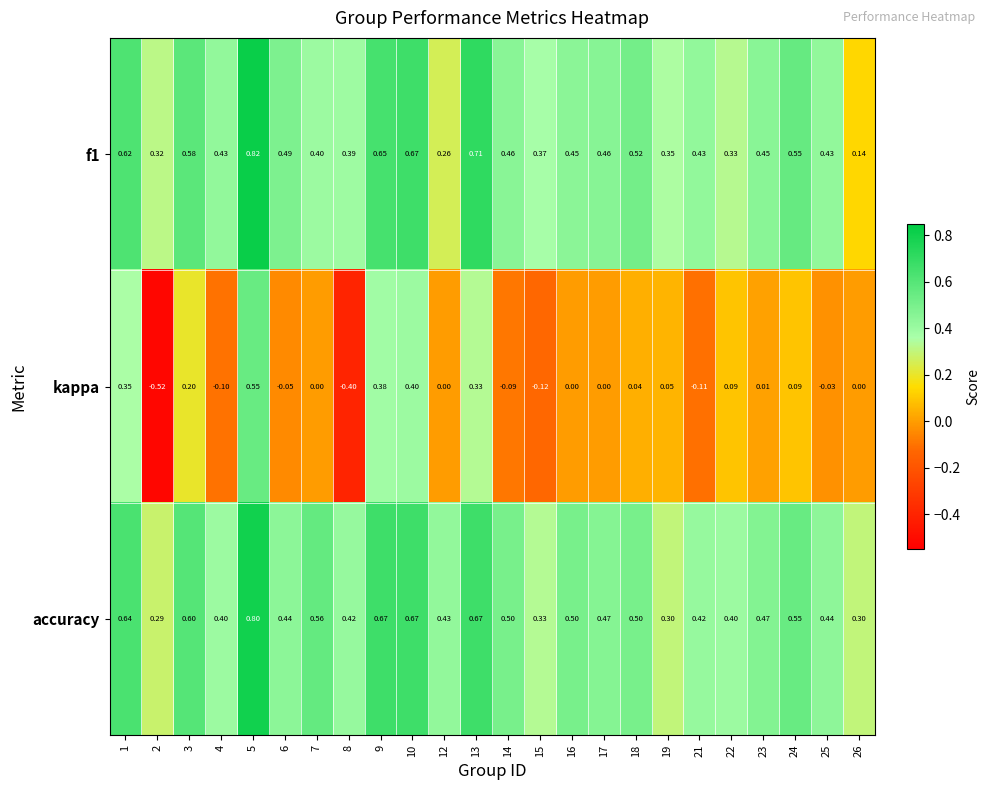

Between 8 and 10, which series saw the biggest shift?

kappa